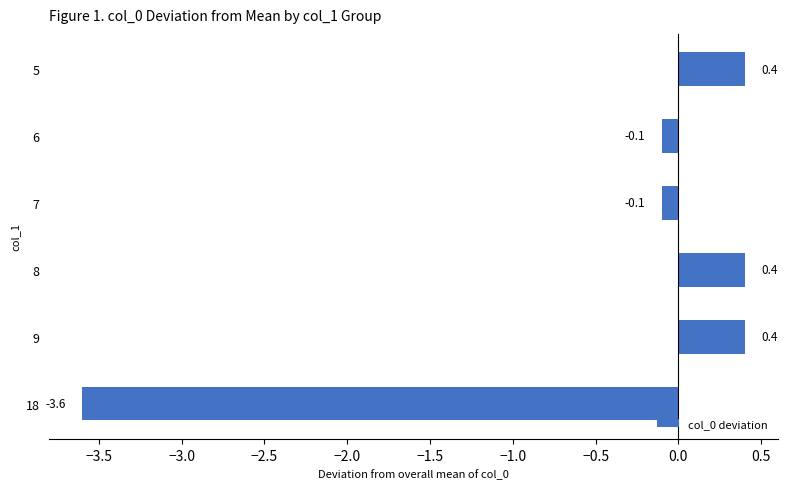

What is the difference between the maximum and minimum values?

4.0